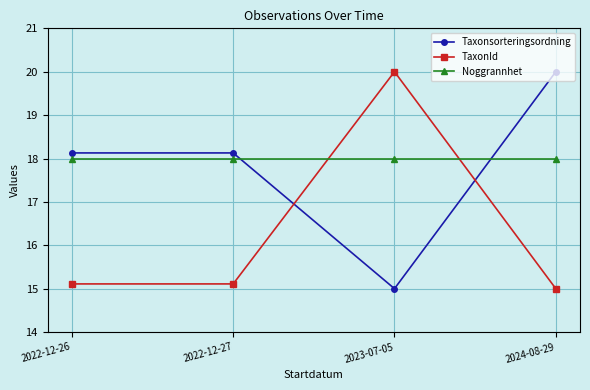

How many values in the TaxonId series exceed 15?

3